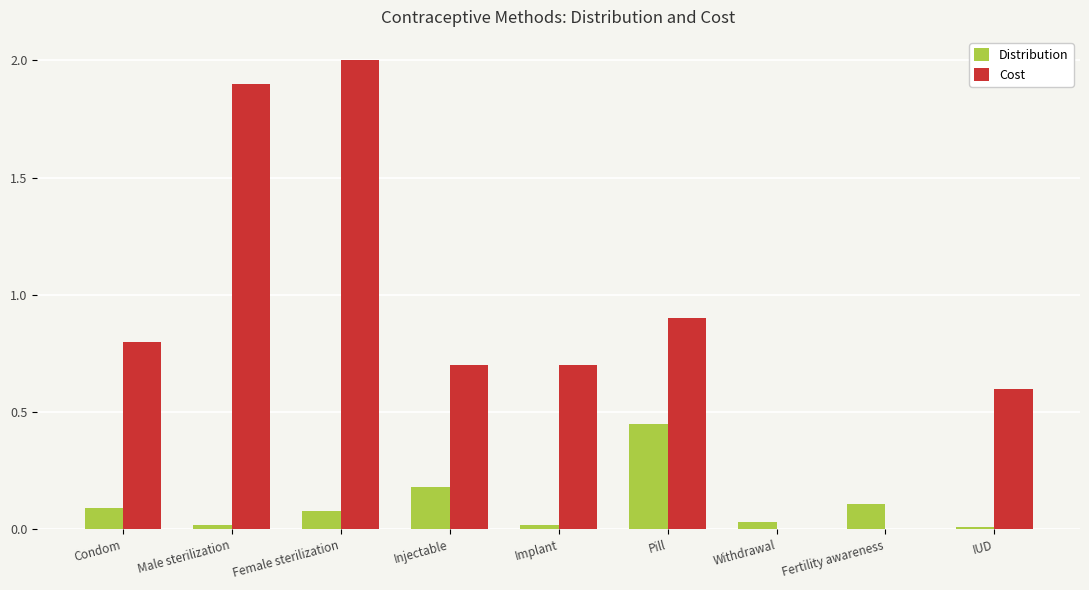

Are the bars horizontal?

No